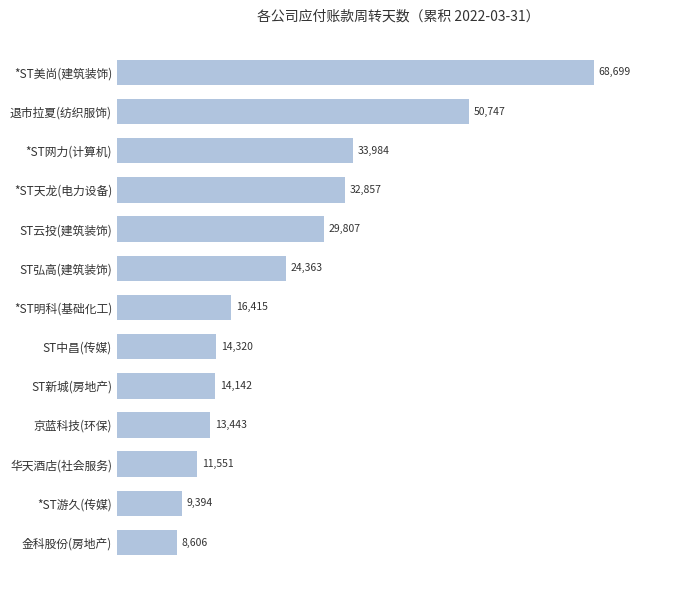

List the labels in order of value, largest first.

*ST美尚(建筑装饰), 退市拉夏(纺织服饰), *ST网力(计算机), *ST天龙(电力设备), ST云投(建筑装饰), ST弘高(建筑装饰), *ST明科(基础化工), ST中昌(传媒), ST新城(房地产), 京蓝科技(环保), 华天酒店(社会服务), *ST游久(传媒), 金科股份(房地产)